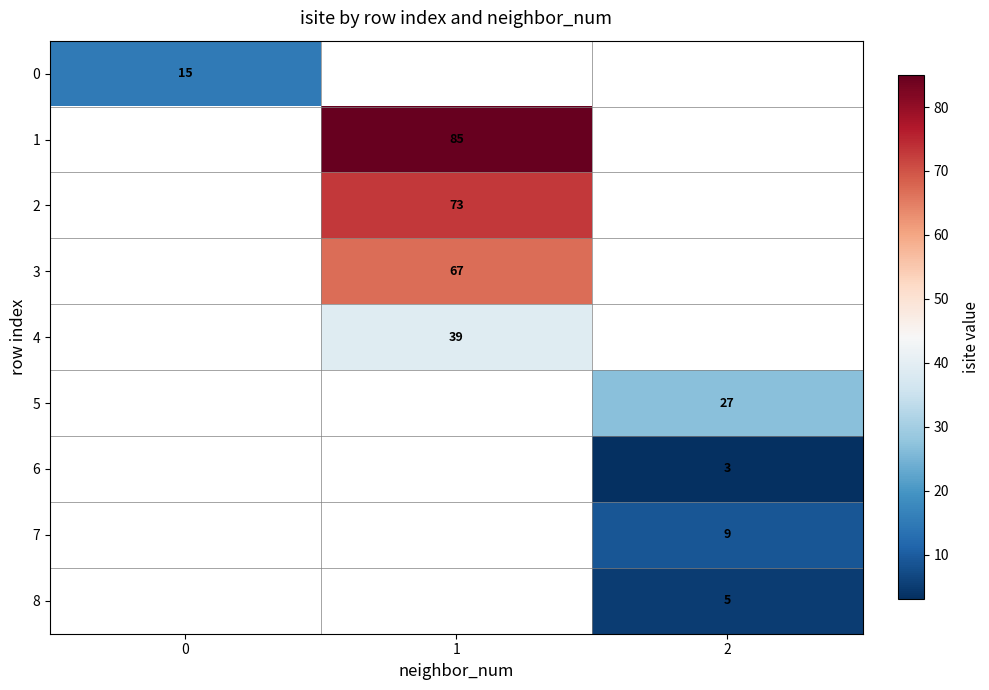

The value of 2 at 1 is 98. True or false?

False